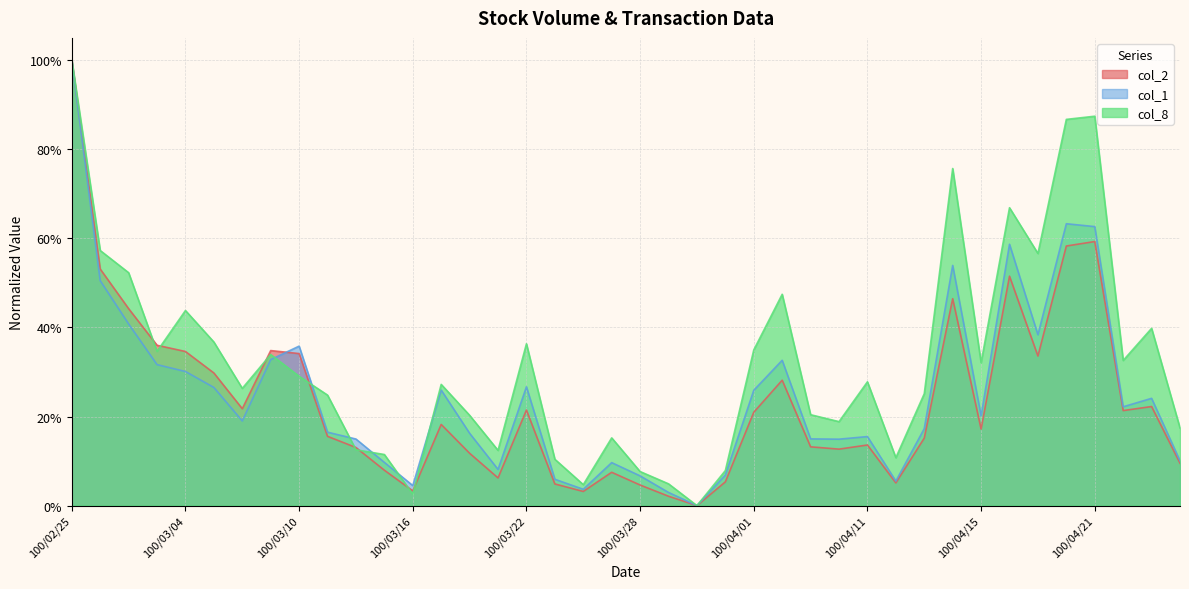

At which category is the sum across all series the highest?

100/02/25